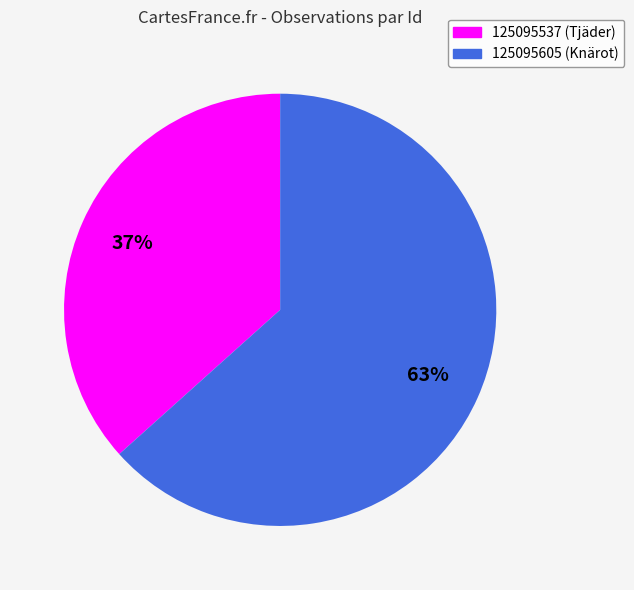

Does 125095537 account for over 50% of the chart?

No